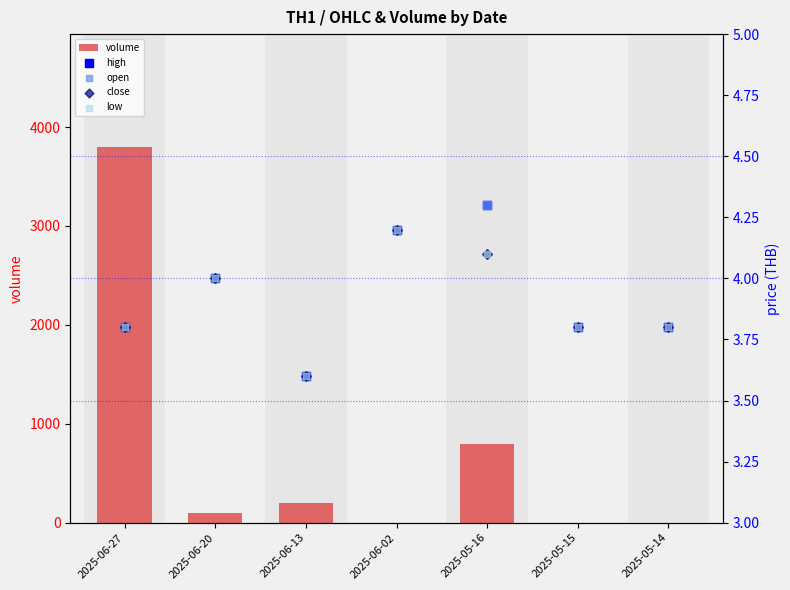

At which category is the sum across all series the highest?

2025-06-27